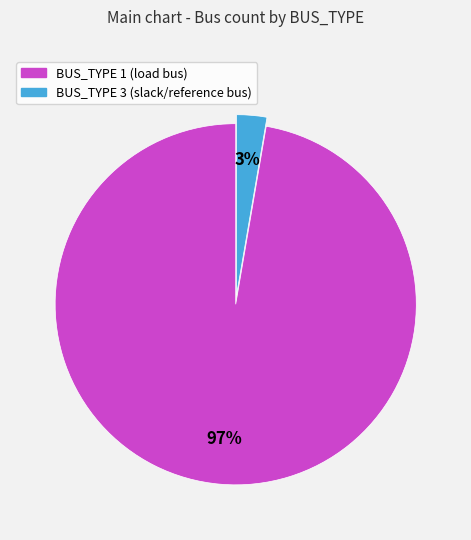

Which category accounts for the majority?

BUS_TYPE 1